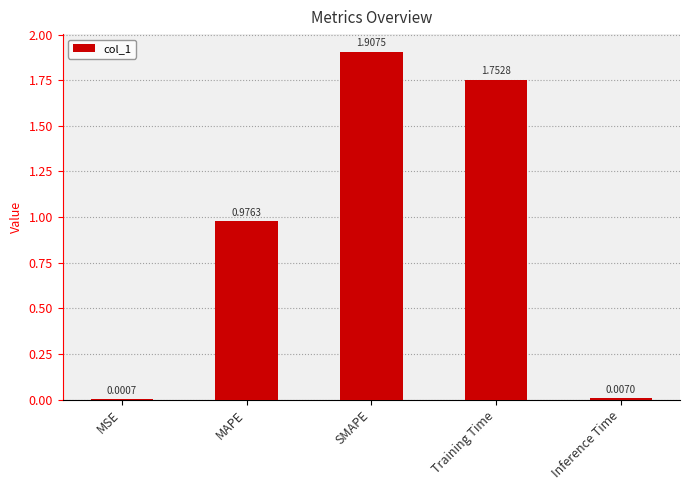

What is the sum of all values?

4.6